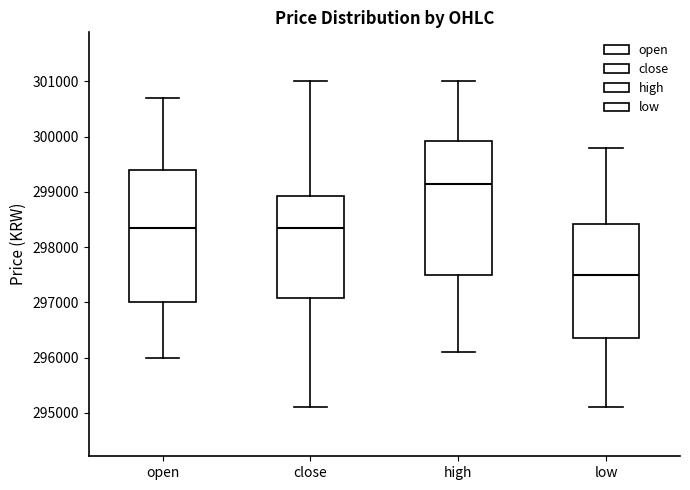

Where does the lower whisker of the box for high end on the y-axis? The values are not printed on the chart, so give them approximately, as read against the axis.

296100